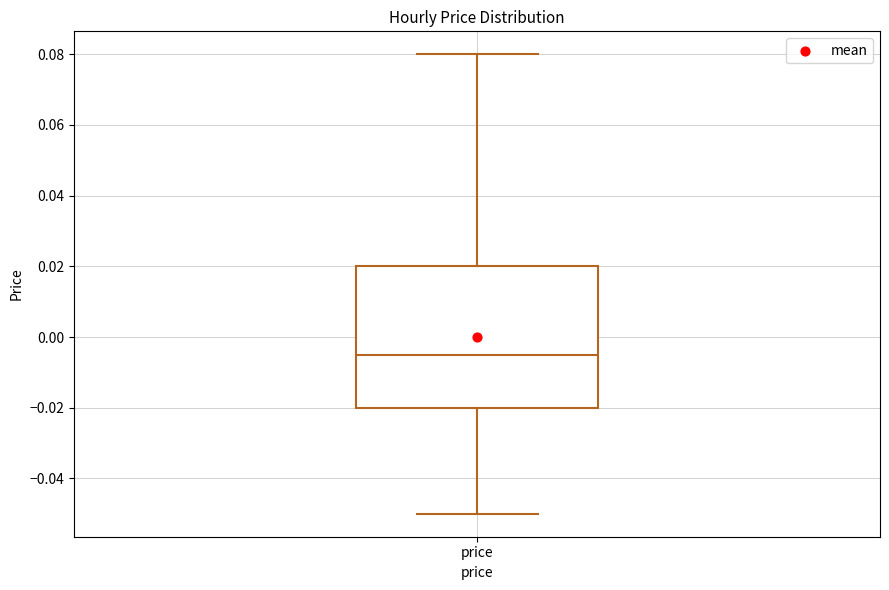

Read this box plot against the y-axis: the position of the median line, the range covered by the box, and the ends of both whiskers. The values are not printed on the chart, so give them approximately, as read against the axis.

median -0.004, box -0.020 to 0.020, whiskers -0.050 to 0.080